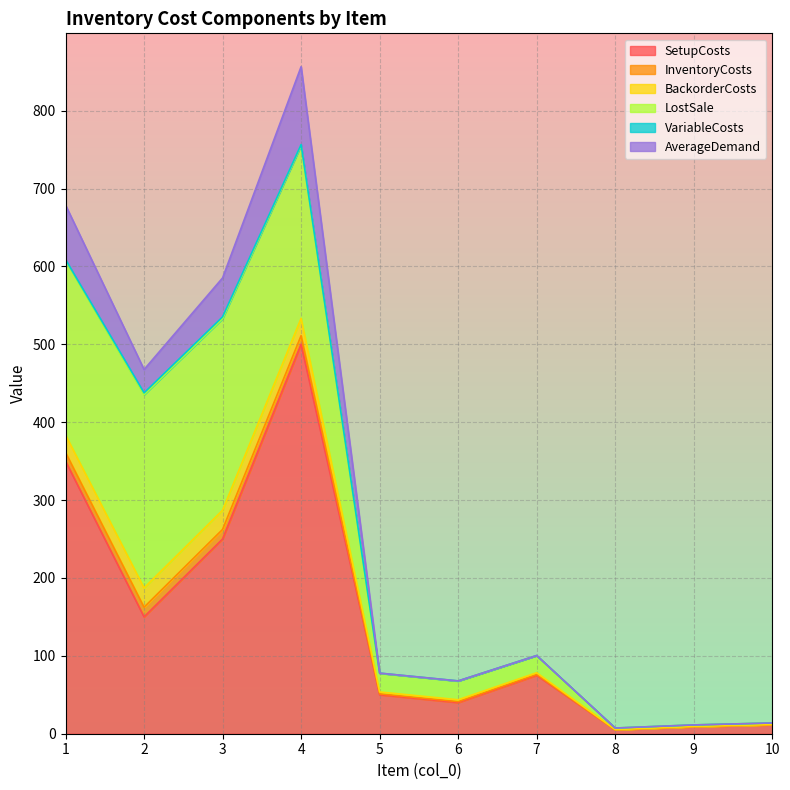

What is the approximate value of LostSale at 10?

2.0